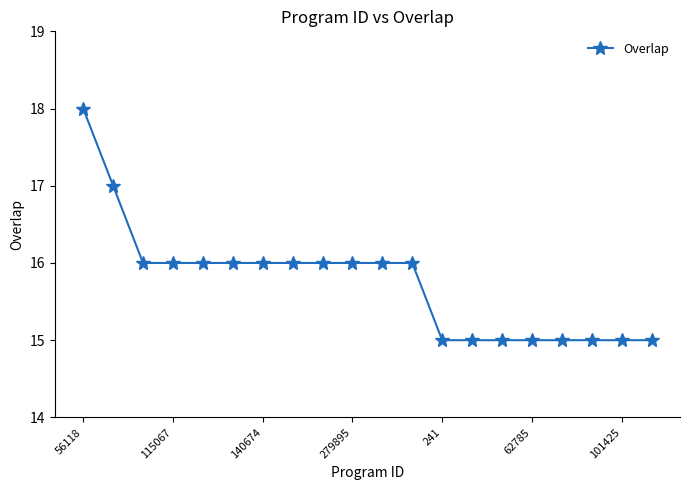

What is the value of the 2nd point from the left?

17